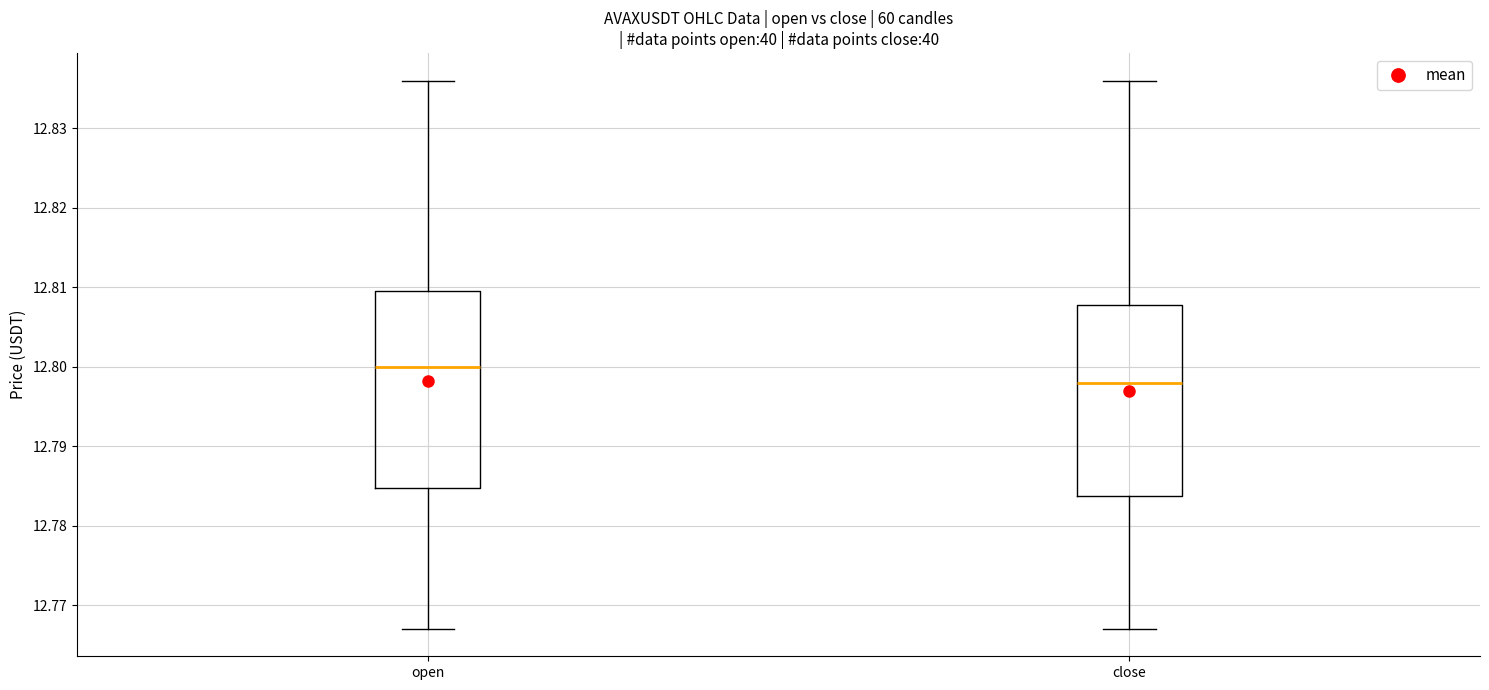

Where does the median line of the box for close sit on the y-axis? The values are not printed on the chart, so give them approximately, as read against the axis.

12.798